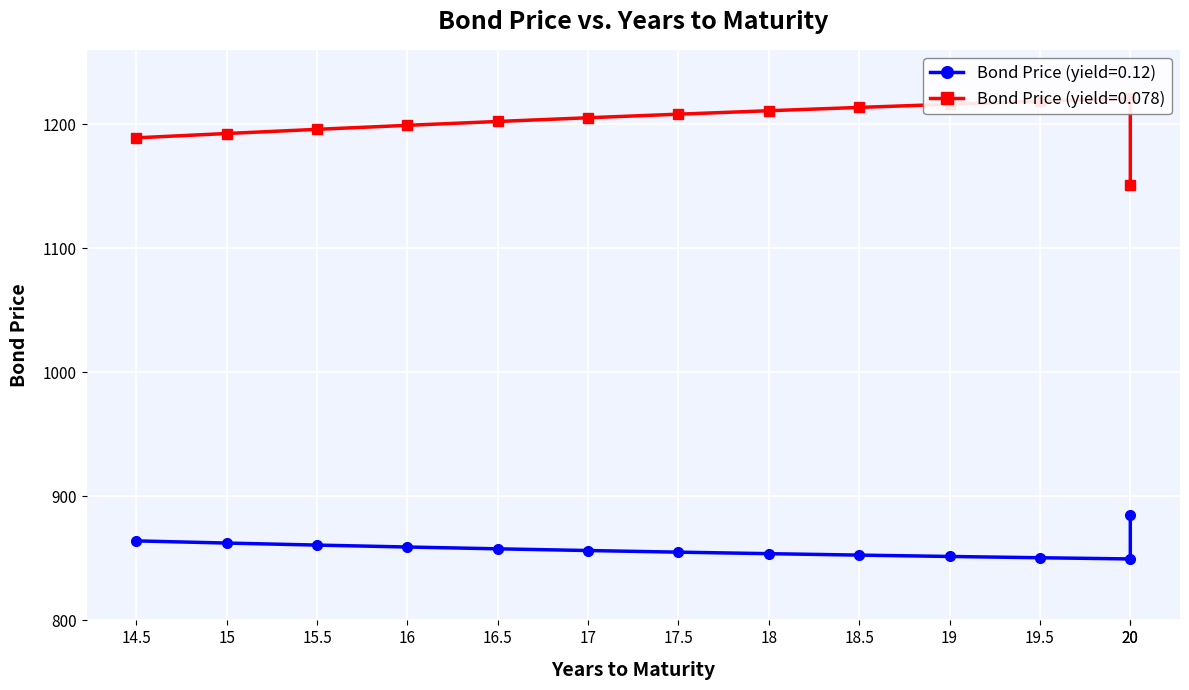

Is this an area chart (filled region under the line)?

No